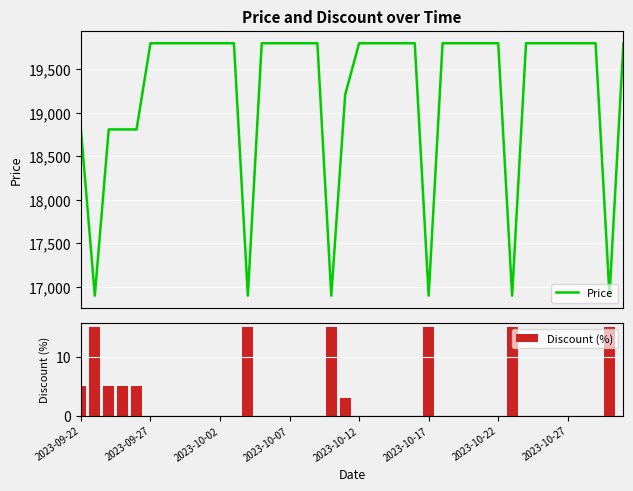

What is the total value across all series at 2023-09-22?

18815